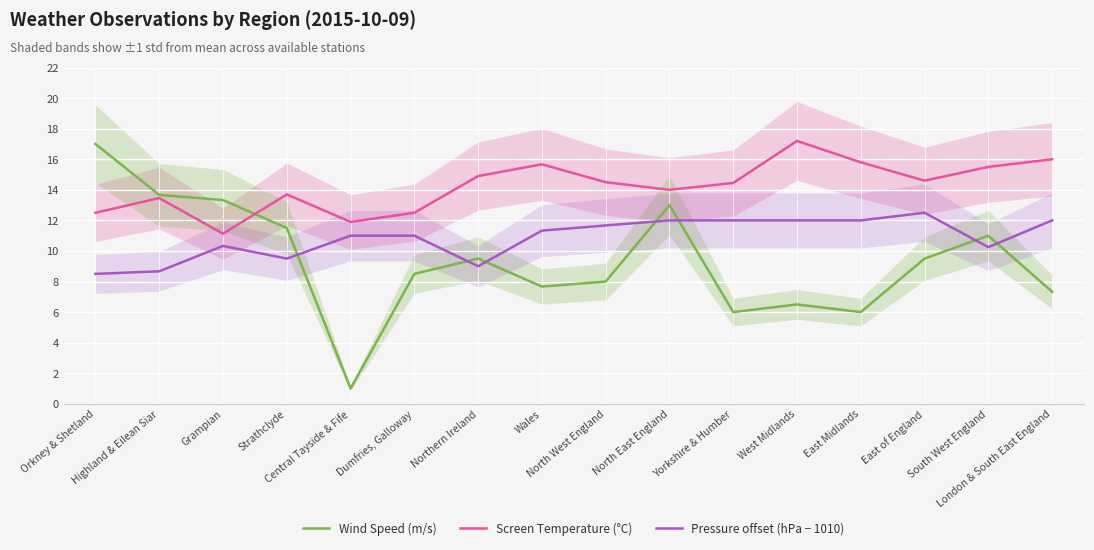

Reading right to left, list all the values displayed in this chart.

Wind Speed (m/s): London & South East England=7.3	South West England=11.0	East of England=9.5	East Midlands=6.0	West Midlands=6.5	Yorkshire & Humber=6.0	North East England=13.0	North West England=8.0	Wales=7.7	Northern Ireland=9.5	Dumfries, Galloway=8.5	Central Tayside & Fife=1.0	Strathclyde=11.5	Grampian=13.3	Highland & Eilean Siar=13.7	Orkney & Shetland=17.0
Screen Temperature (°C): London & South East England=16.0	South West England=15.5	East of England=14.6	East Midlands=15.8	West Midlands=17.2	Yorkshire & Humber=14.4	North East England=14.0	North West England=14.5	Wales=15.7	Northern Ireland=14.9	Dumfries, Galloway=12.5	Central Tayside & Fife=11.9	Strathclyde=13.7	Grampian=11.1	Highland & Eilean Siar=13.5	Orkney & Shetland=12.5
Pressure offset (hPa − 1010): London & South East England=12.0	South West England=10.2	East of England=12.5	East Midlands=12.0	West Midlands=12.0	Yorkshire & Humber=12.0	North East England=12.0	North West England=11.7	Wales=11.3	Northern Ireland=9.0	Dumfries, Galloway=11.0	Central Tayside & Fife=11.0	Strathclyde=9.5	Grampian=10.3	Highland & Eilean Siar=8.7	Orkney & Shetland=8.5